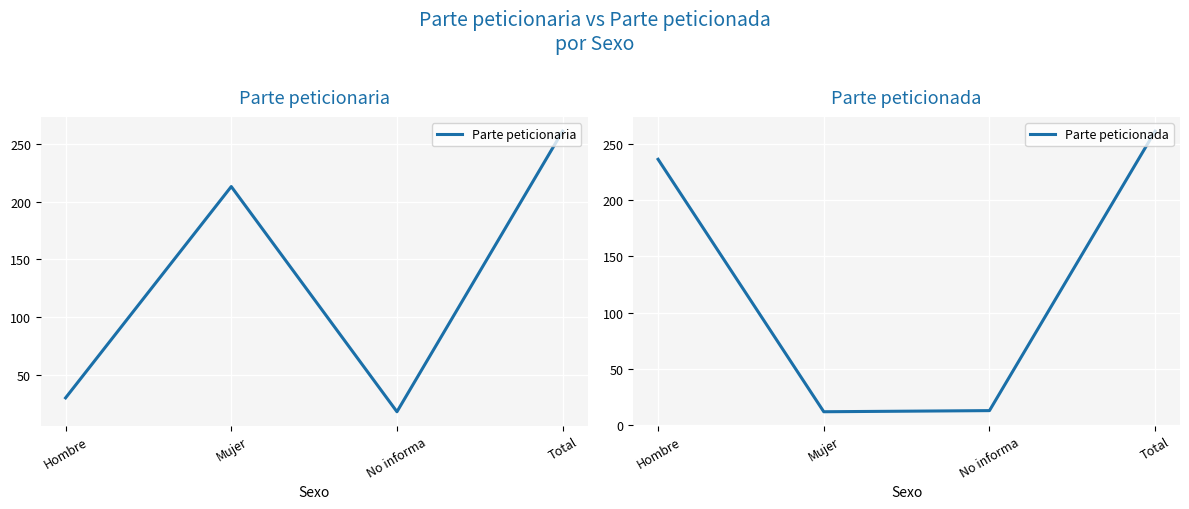

In Parte peticionada, how many points are lower than both neighbors (excluding endpoints)?

1